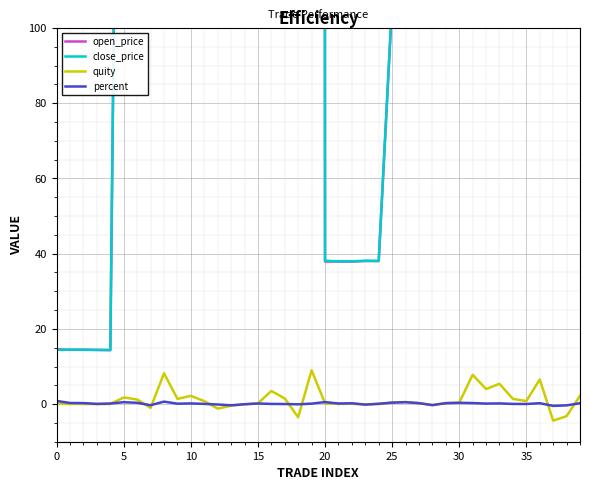

True or false: close_price has a value of 1237.4 at 12.

True